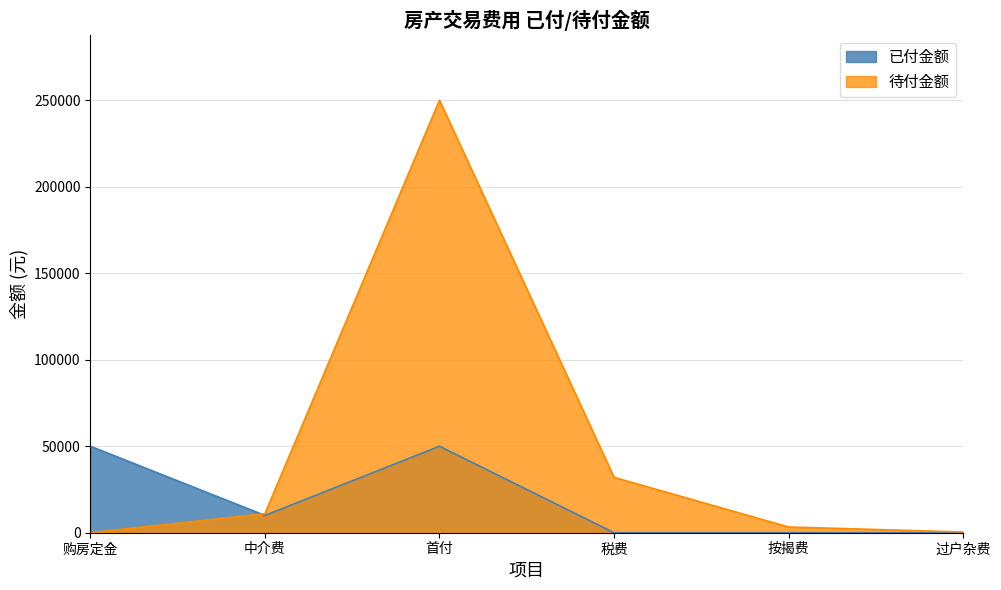

Rank the categories by 已付金额 value from lowest to highest.

税费, 按揭费, 过户杂费, 中介费, 购房定金, 首付